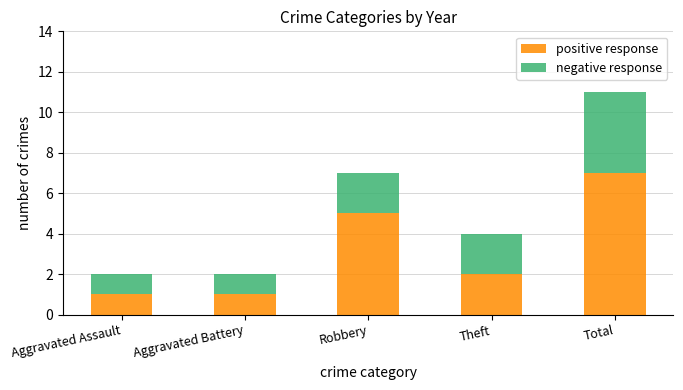

How many series are shown in this chart?

2